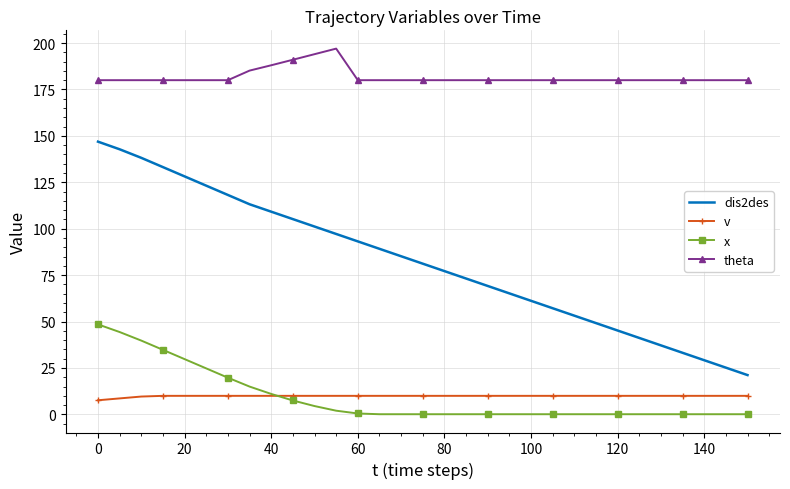

What is the sum of all theta values?

5635.2